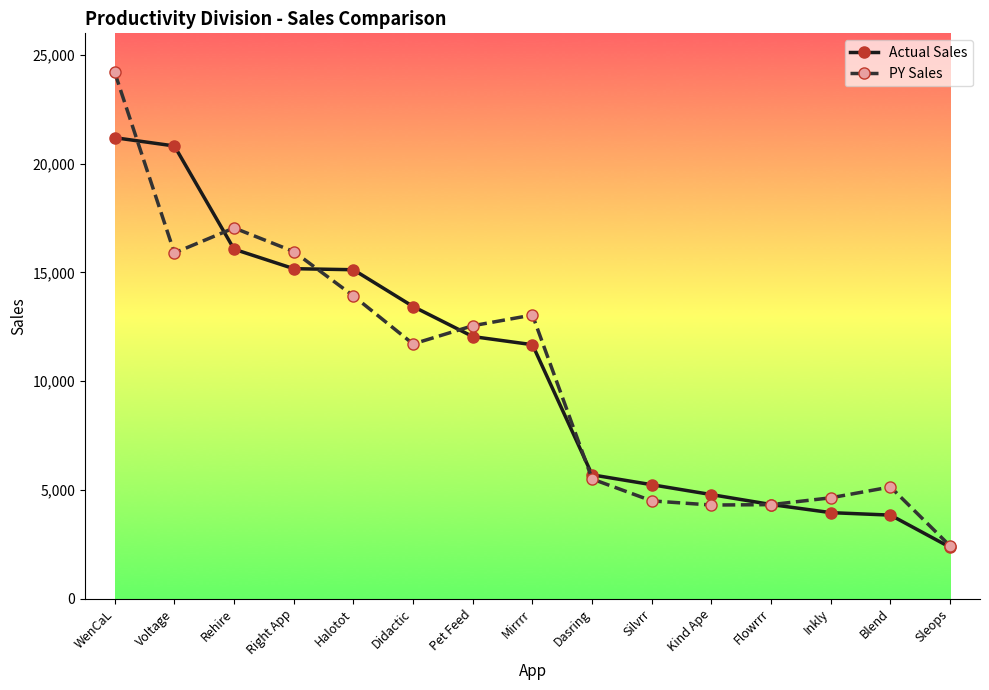

How many lines are shown in the chart?

2